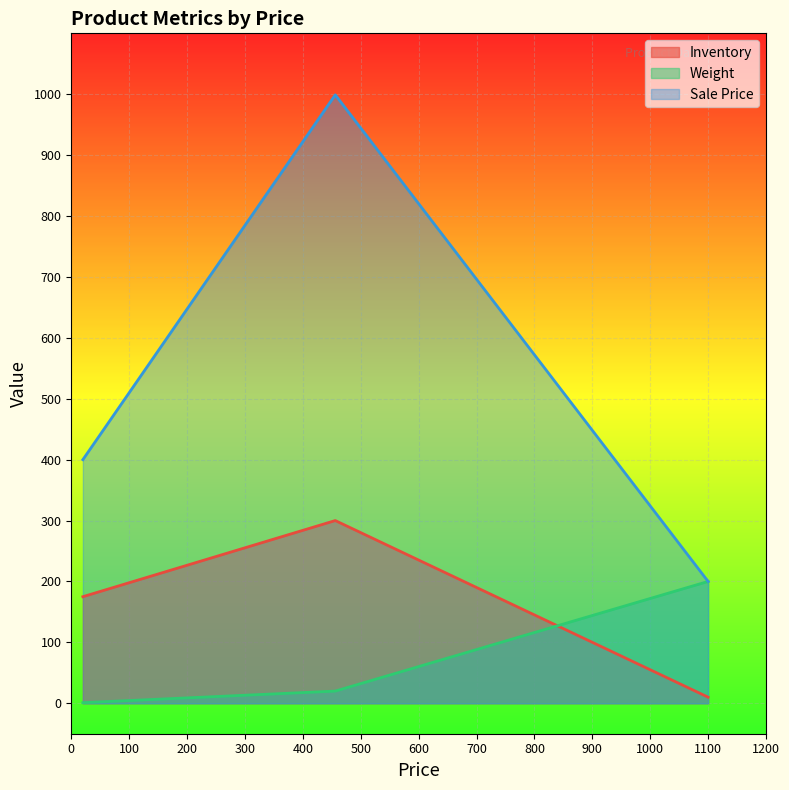

Count the number of categories in the chart.

3